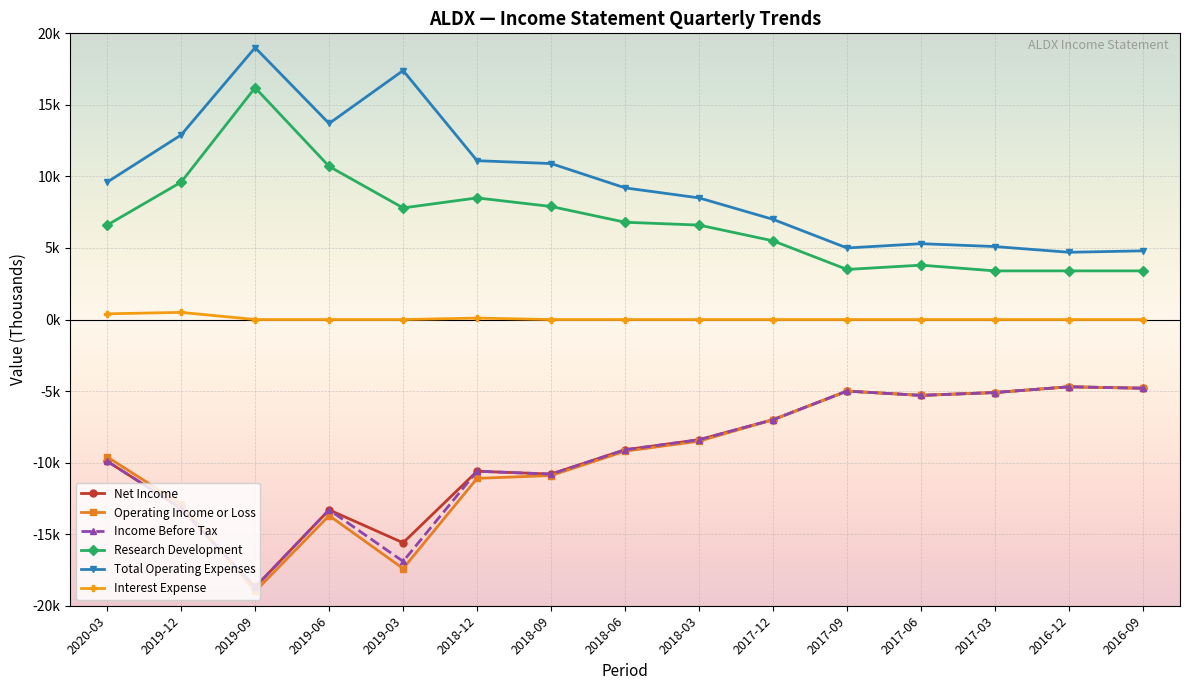

What is the maximum value shown in the chart?

19000